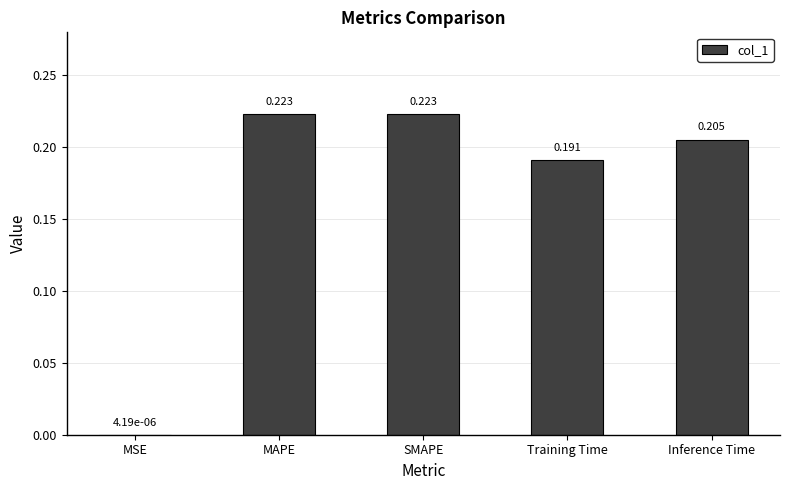

Which has a higher value, MAPE or Training Time?

MAPE